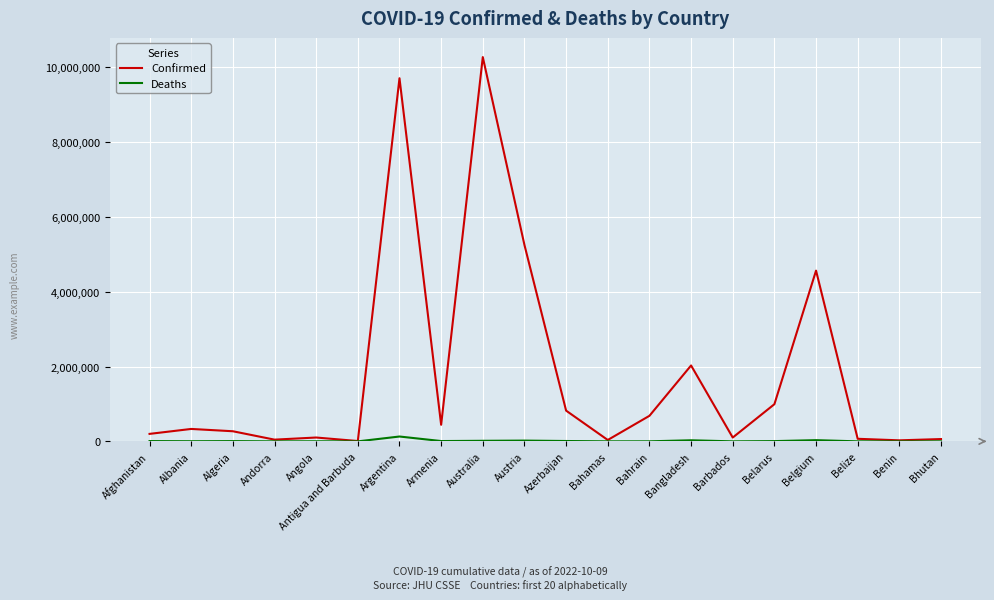

What is the difference between the maximum and second lowest values in the Deaths series?

129791